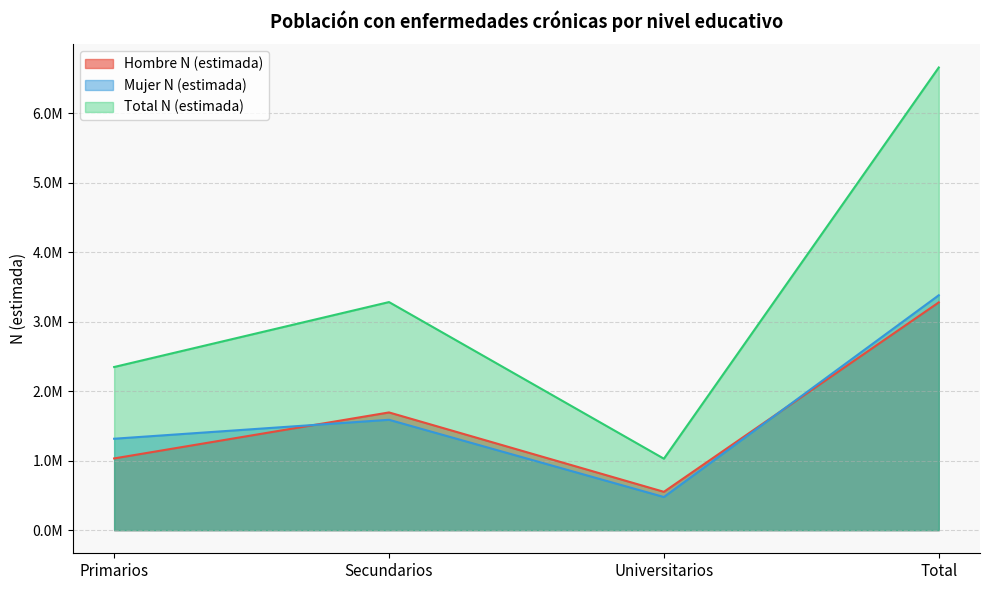

What is the spread (max minus min) of values at Secundarios?

1693413